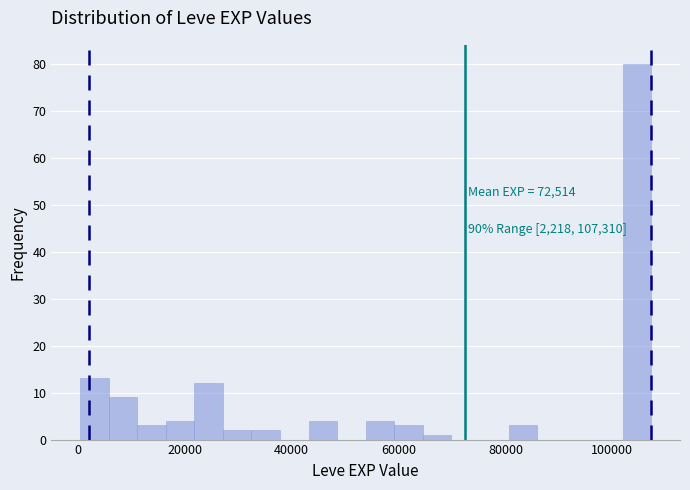

Around what value on the x-axis is the tallest bar? Give the approximate position of its centre, as read against the axis.

104000